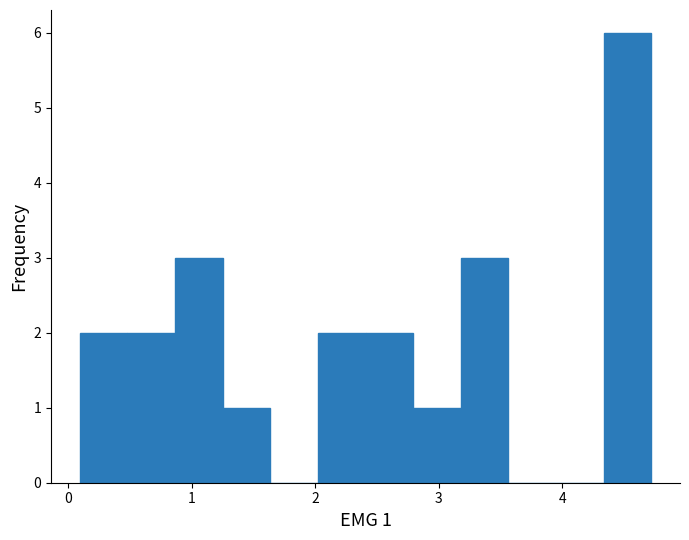

Around what value on the x-axis is the tallest bar? Give the approximate position of its centre, as read against the axis.

4.5